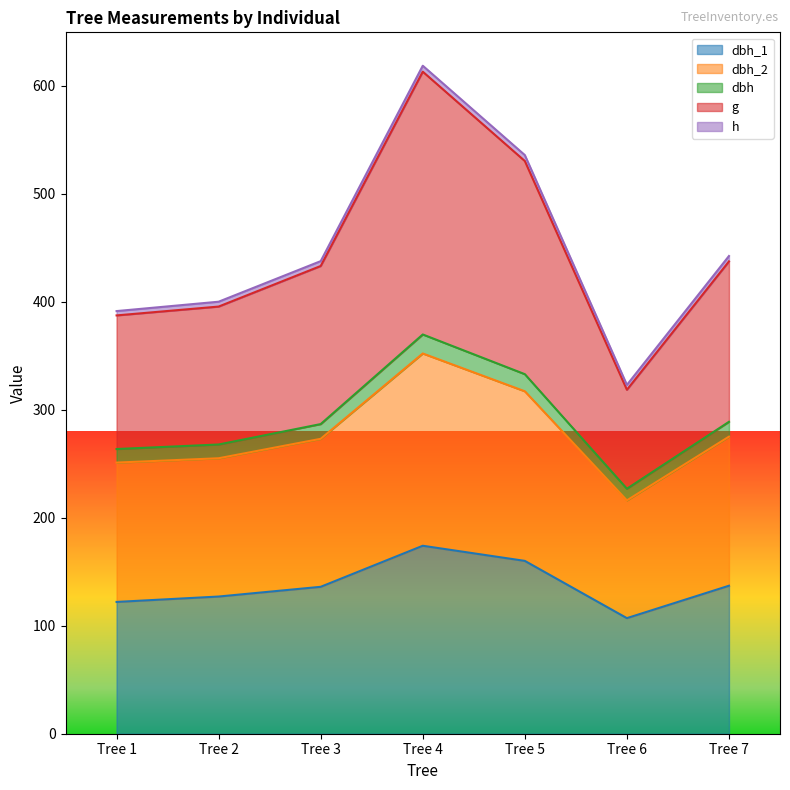

True or false: g and dbh_1 cross at least once.

False